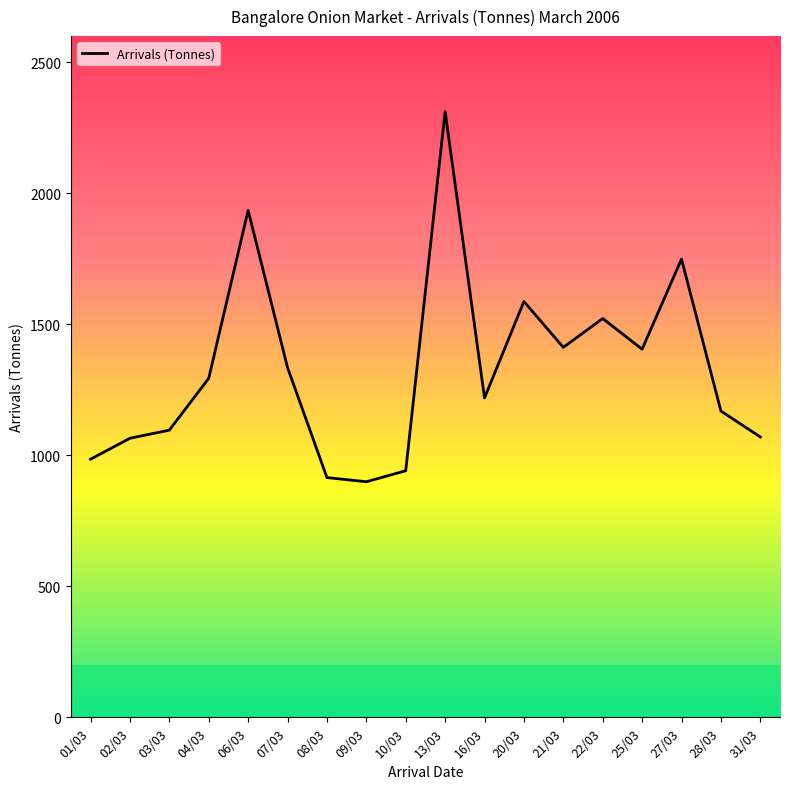

Is this an area chart (filled region under the line)?

No